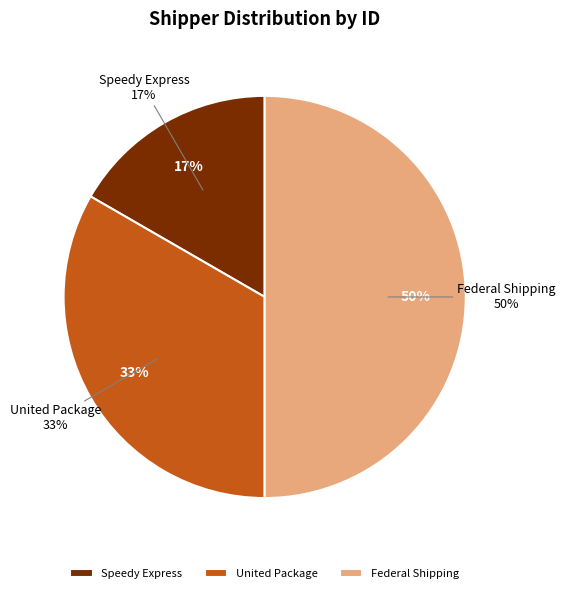

Does Speedy Express represent more than half of the total?

No